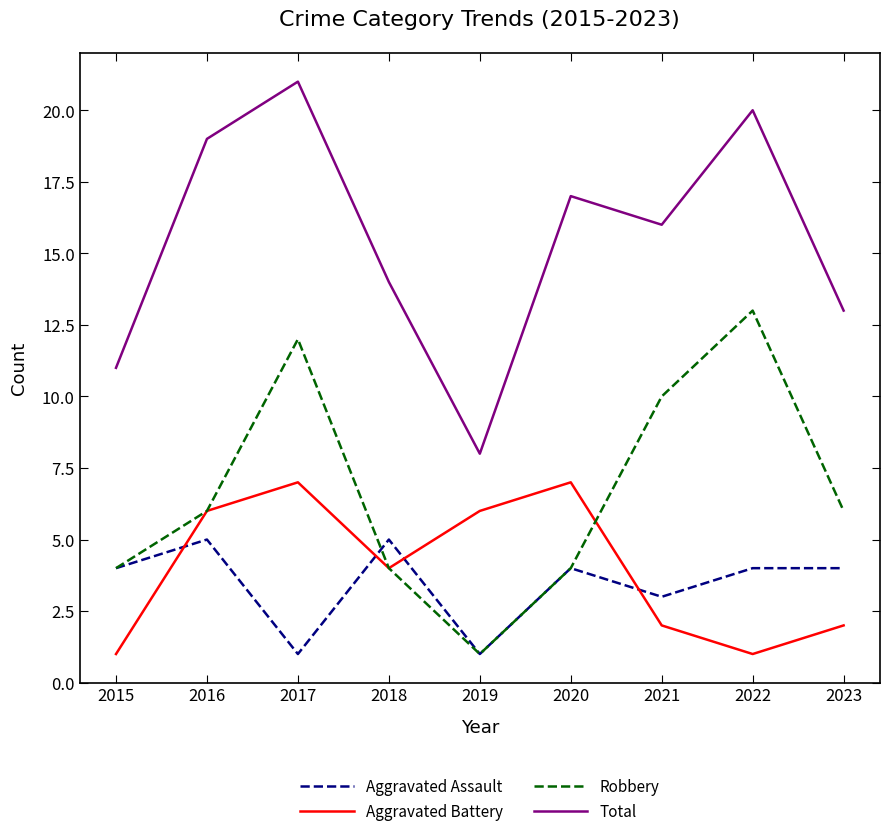

Is the value of Aggravated Battery at 2019 greater than the value of Aggravated Assault at 2023?

Yes